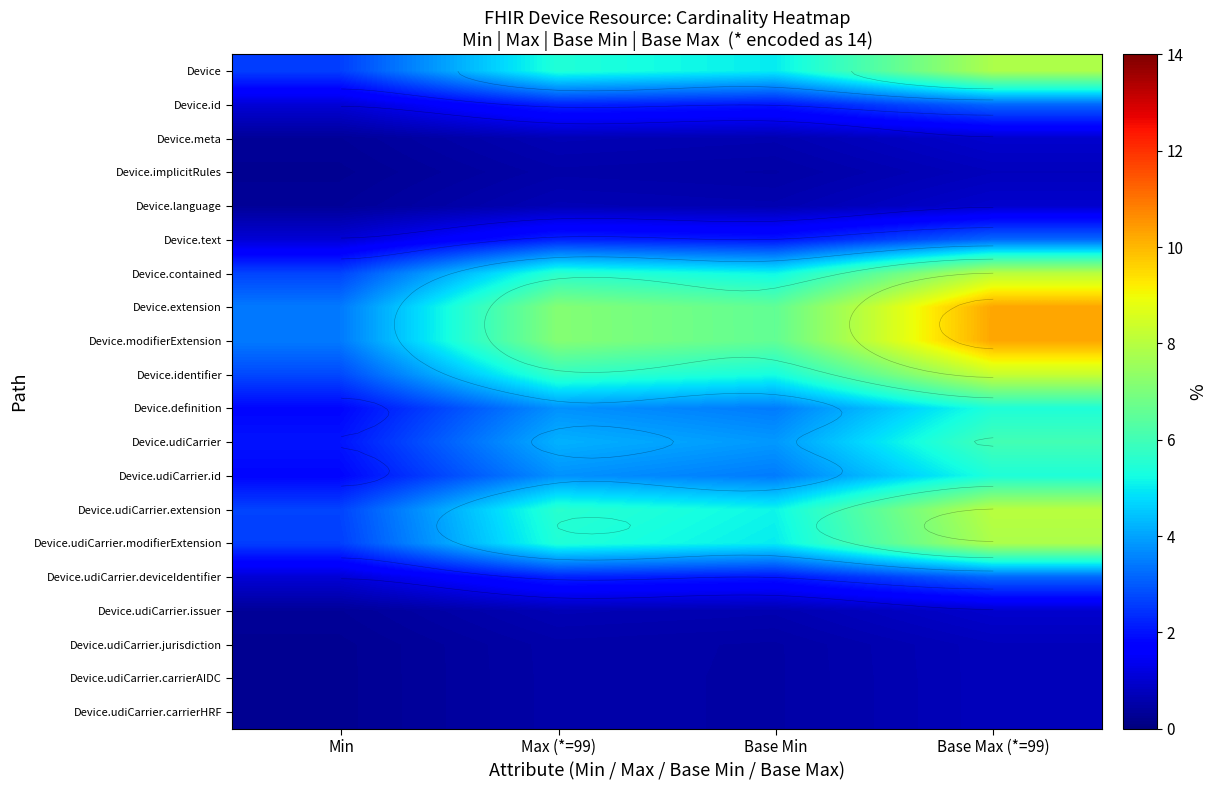

The Device.modifierExtension series shows 4.7 at Max (*=99). True or false?

False